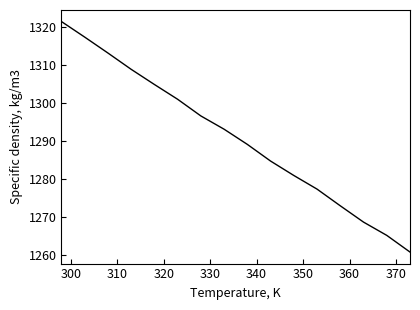

What is the smallest value displayed?

1260.7